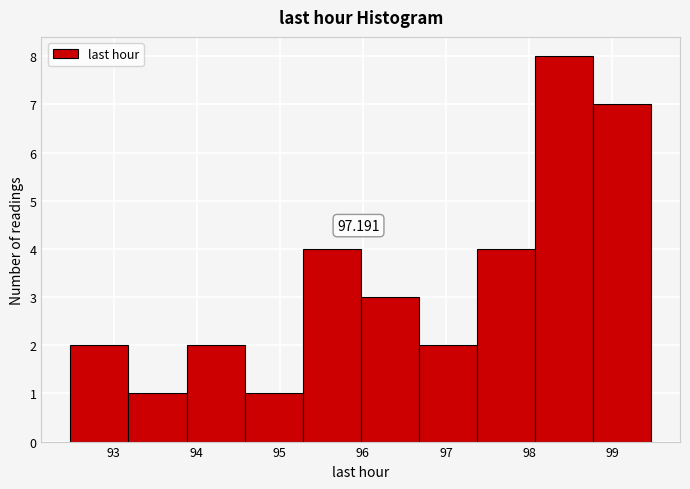

Over which range of the x-axis is the bar tallest?

98.1 to 98.8